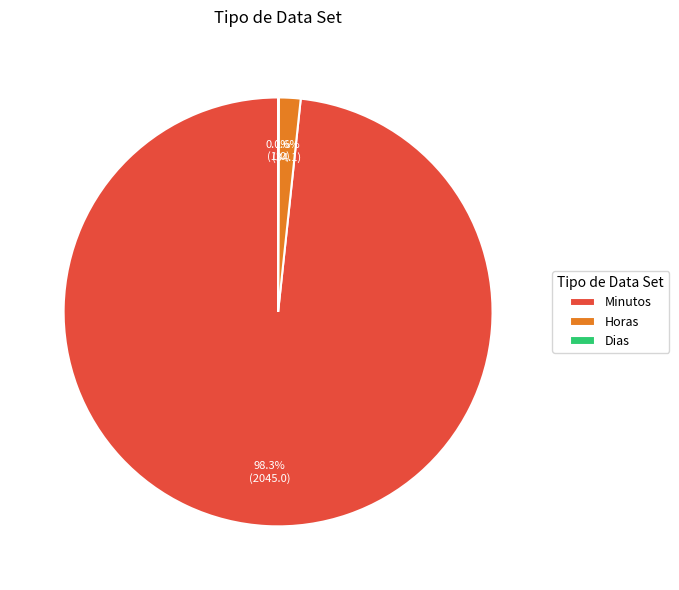

Combined, what portion of the pie is Horas and Minutos?

100.0%